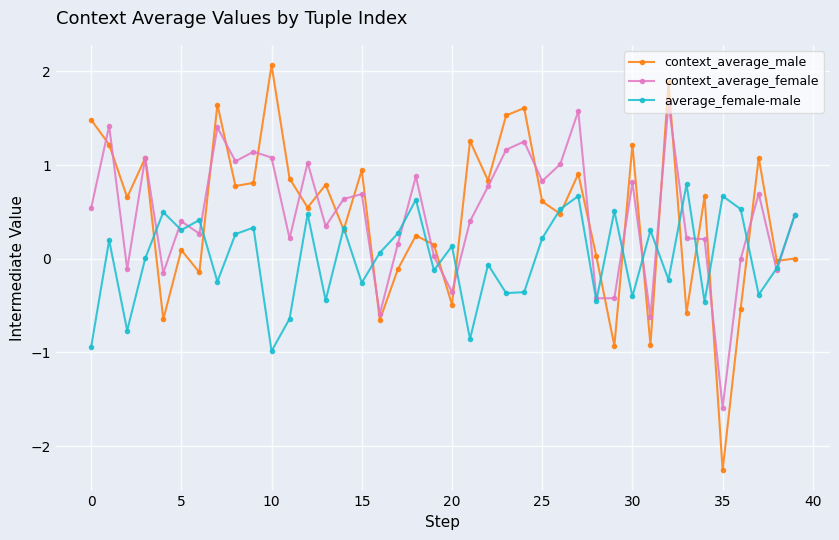

What is the value of the context_average_female point at the 13th from the left?

1.0